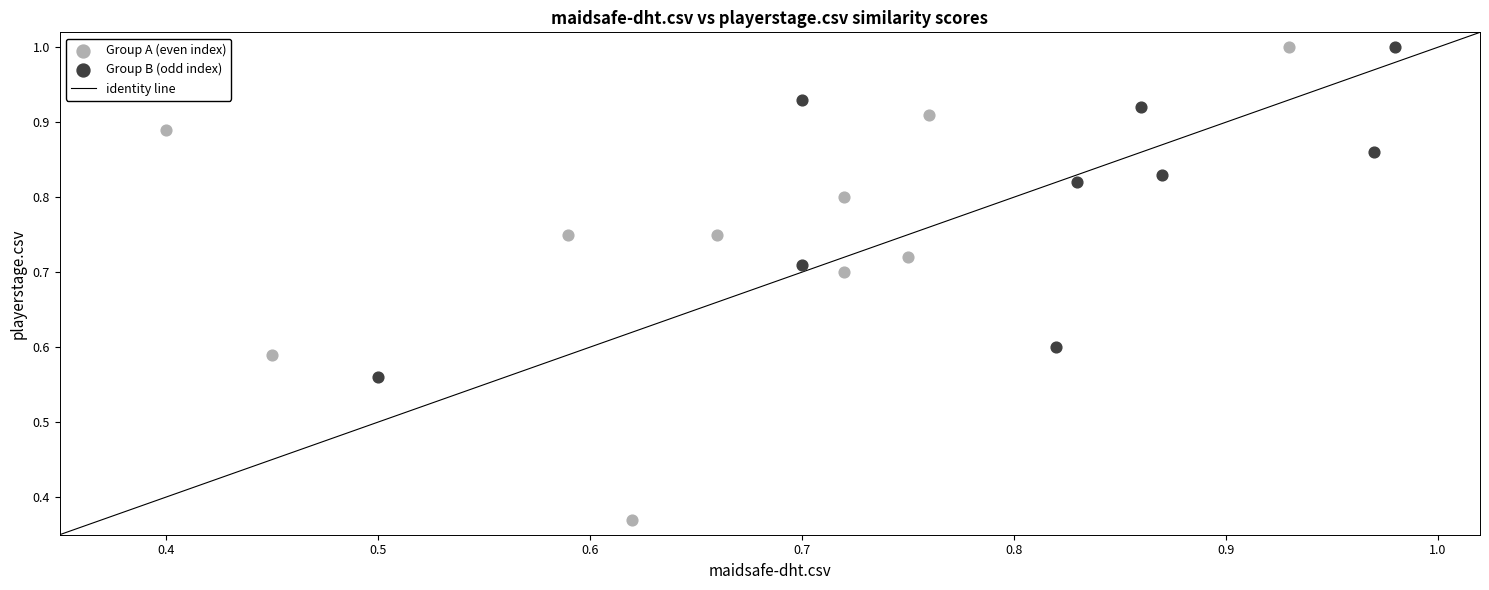

Which series has the widest spread of Y values?

Group A (even index)